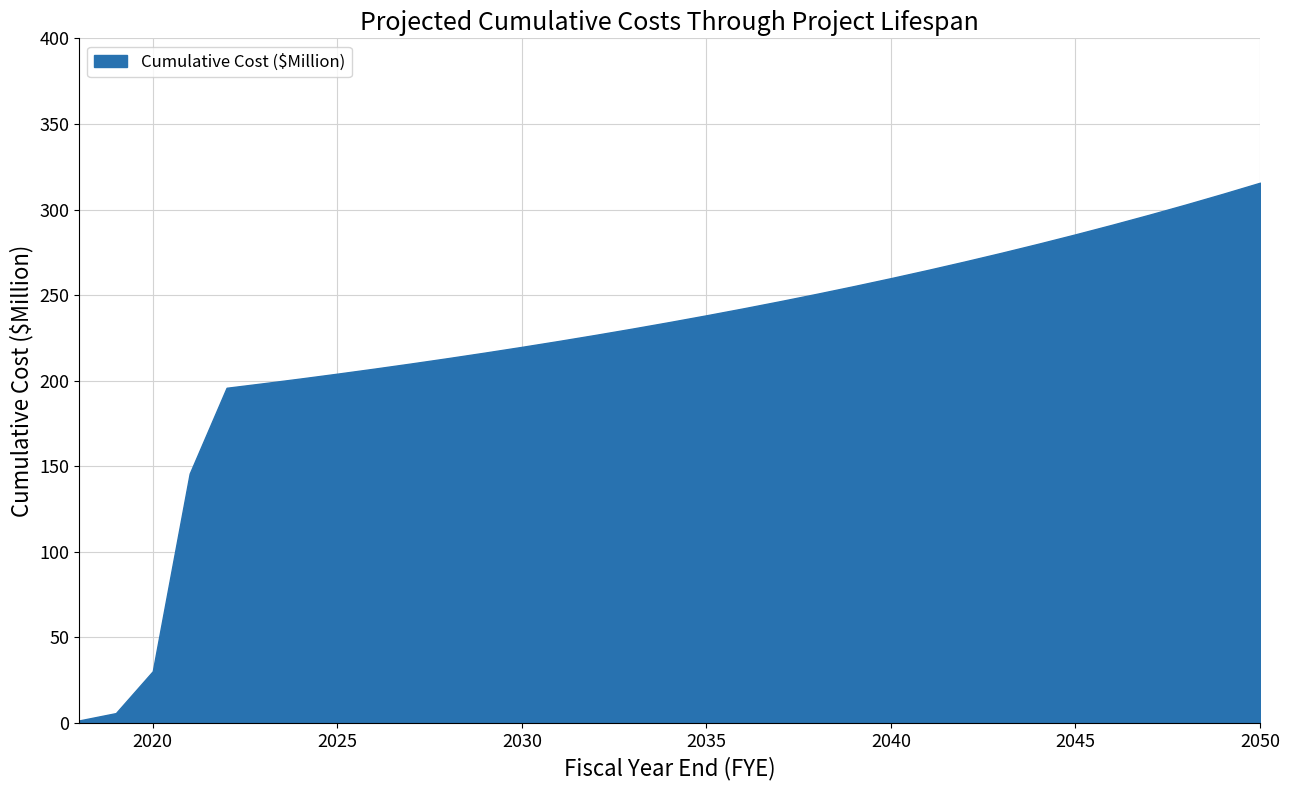

At which category does the chart reach its minimum across all series?

2018